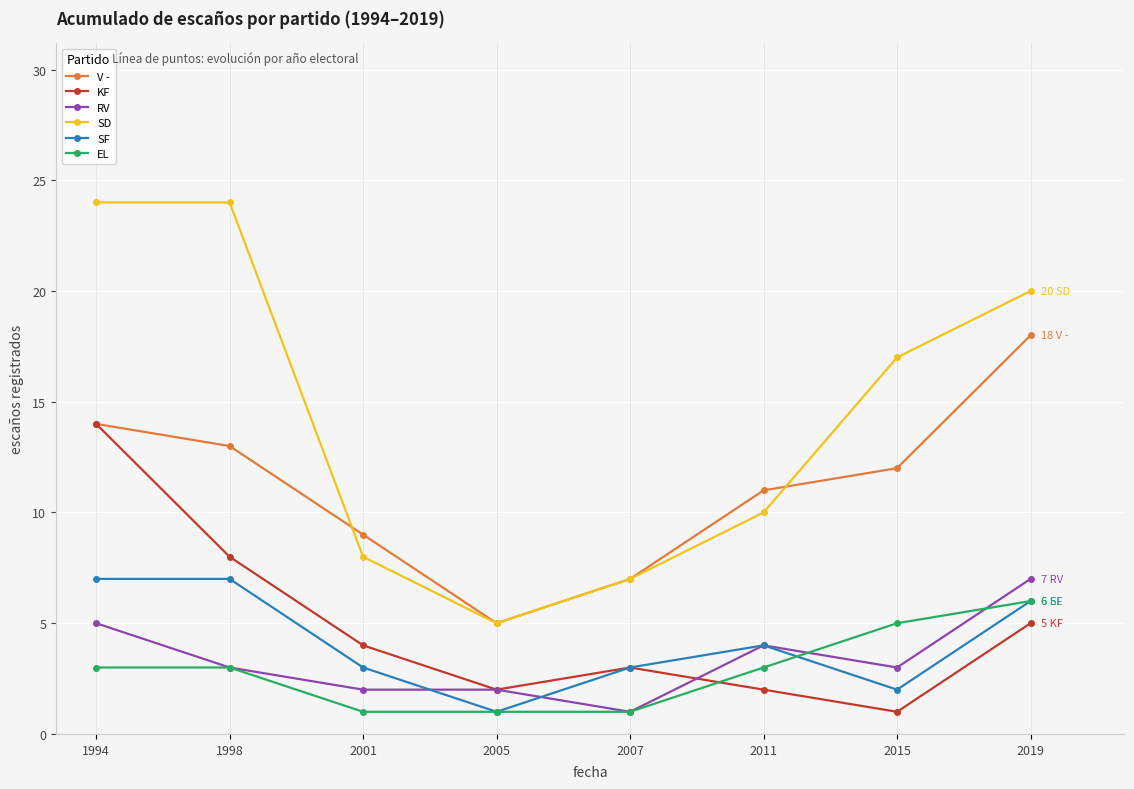

What is the sum of all SF values?

33.0